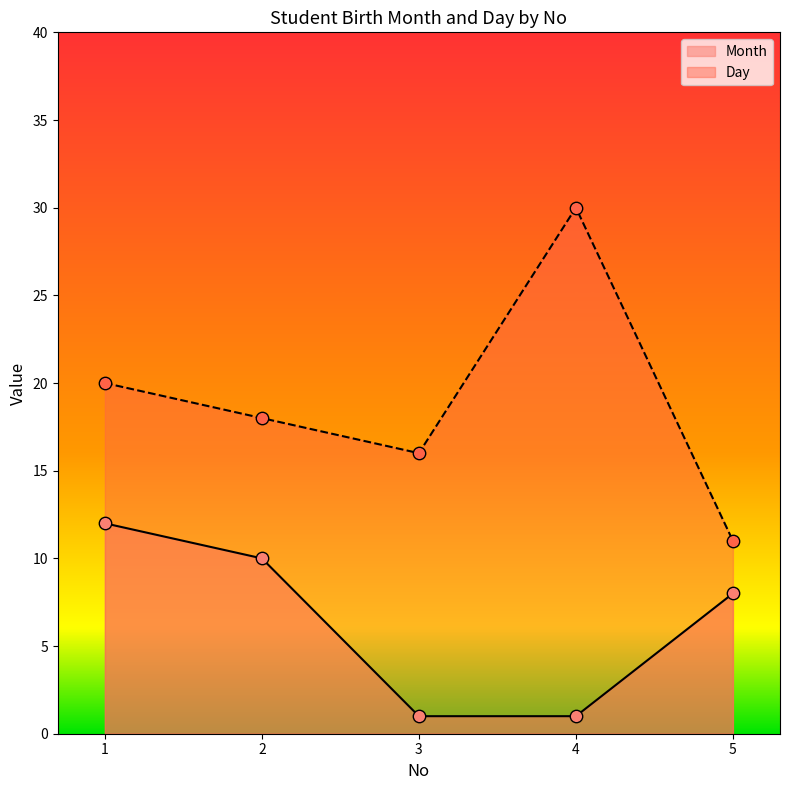

Which series has the largest total across all categories?

Day